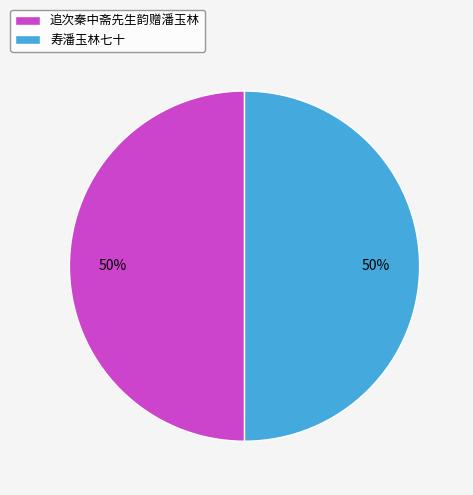

The 寿潘玉林七十 slice represents 55% of the pie. True or false?

False